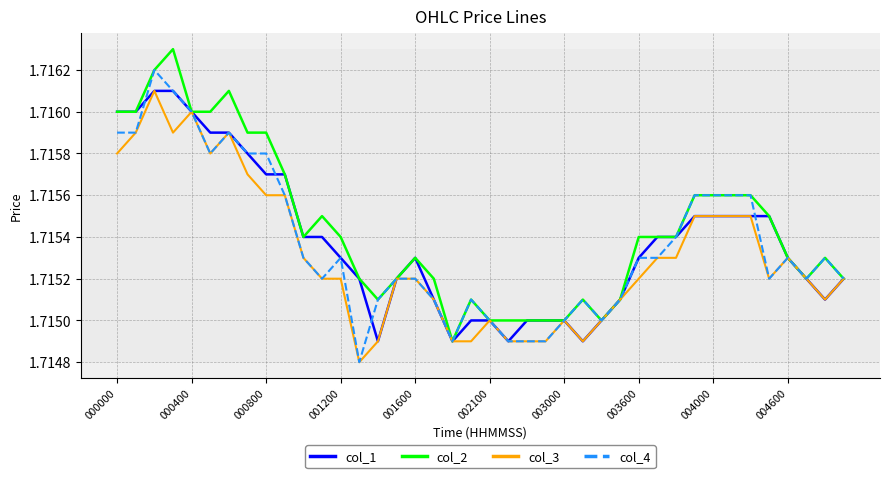

Reading left to right, what are all the values shown in this chart?

col_1: 1.7	1.7	1.7	1.7	1.7	1.7	1.7	1.7	1.7	1.7	1.7	1.7	1.7	1.7	1.7	1.7	1.7	1.7	1.7	1.7	1.7	1.7	1.7	1.7	1.7	1.7	1.7	1.7	1.7	1.7	1.7	1.7	1.7	1.7	1.7	1.7	1.7	1.7	1.7	1.7
col_2: 1.7	1.7	1.7	1.7	1.7	1.7	1.7	1.7	1.7	1.7	1.7	1.7	1.7	1.7	1.7	1.7	1.7	1.7	1.7	1.7	1.7	1.7	1.7	1.7	1.7	1.7	1.7	1.7	1.7	1.7	1.7	1.7	1.7	1.7	1.7	1.7	1.7	1.7	1.7	1.7
col_3: 1.7	1.7	1.7	1.7	1.7	1.7	1.7	1.7	1.7	1.7	1.7	1.7	1.7	1.7	1.7	1.7	1.7	1.7	1.7	1.7	1.7	1.7	1.7	1.7	1.7	1.7	1.7	1.7	1.7	1.7	1.7	1.7	1.7	1.7	1.7	1.7	1.7	1.7	1.7	1.7
col_4: 1.7	1.7	1.7	1.7	1.7	1.7	1.7	1.7	1.7	1.7	1.7	1.7	1.7	1.7	1.7	1.7	1.7	1.7	1.7	1.7	1.7	1.7	1.7	1.7	1.7	1.7	1.7	1.7	1.7	1.7	1.7	1.7	1.7	1.7	1.7	1.7	1.7	1.7	1.7	1.7